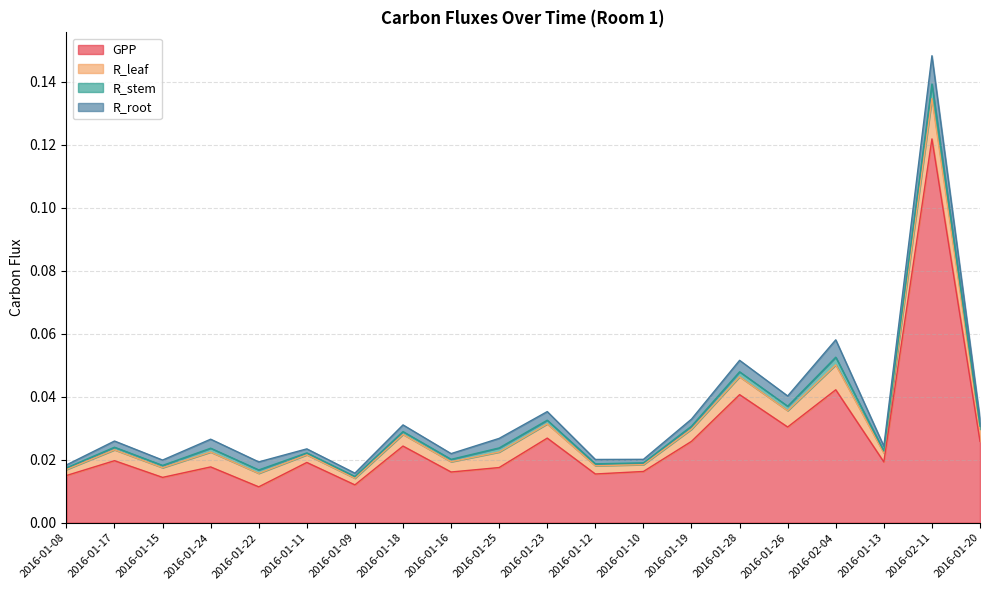

Where is R_leaf nearest to the value 0?

2016-01-08